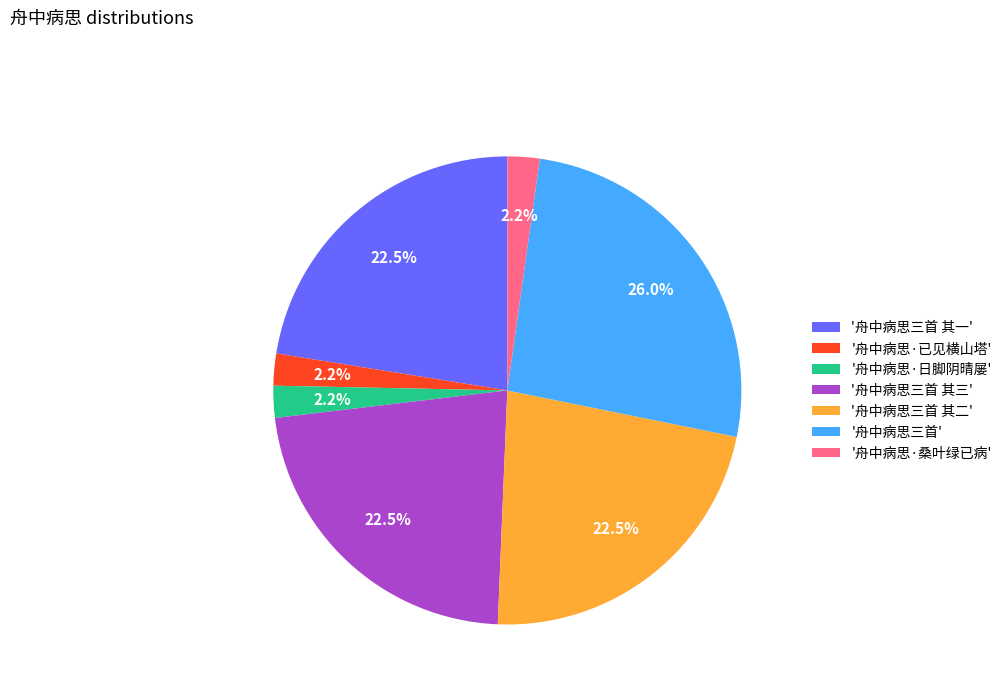

Combined, do '舟中病思·已见横山塔' and '舟中病思三首' account for over 50%?

No